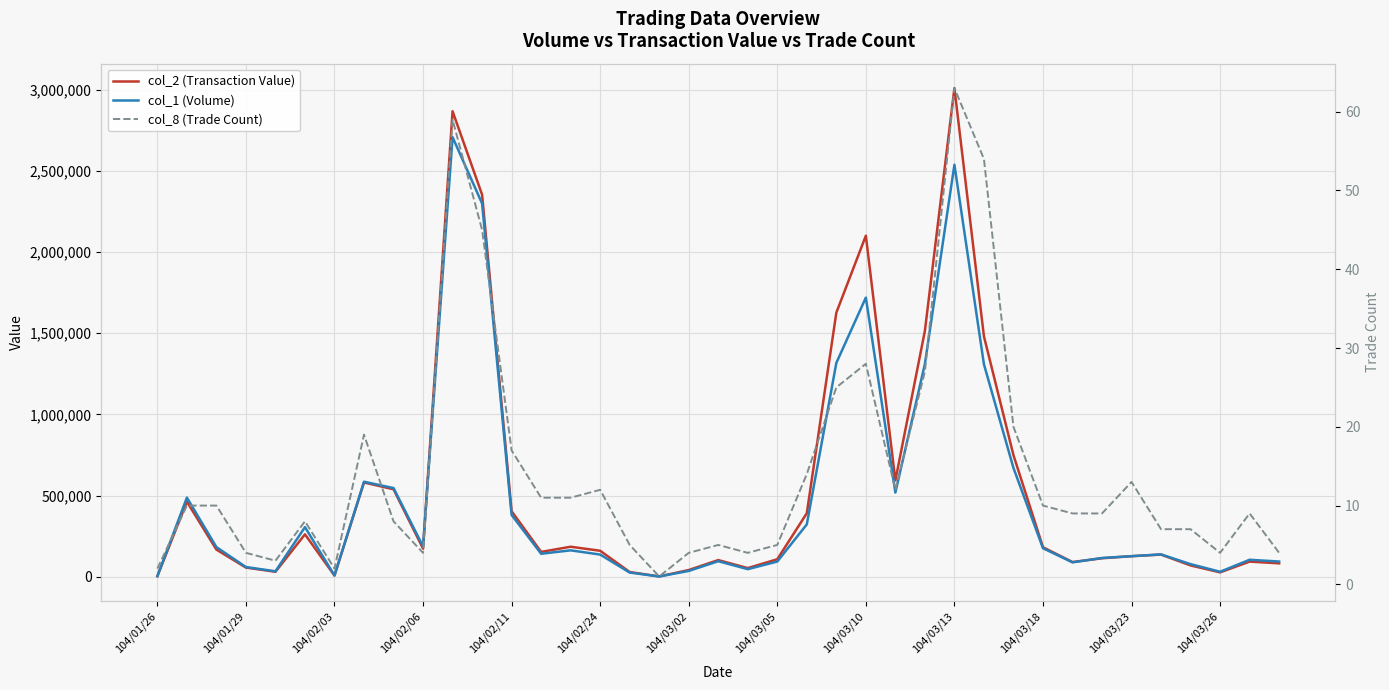

True or false: col_2 (Transaction Value) and col_1 (Volume) intersect in this chart.

True